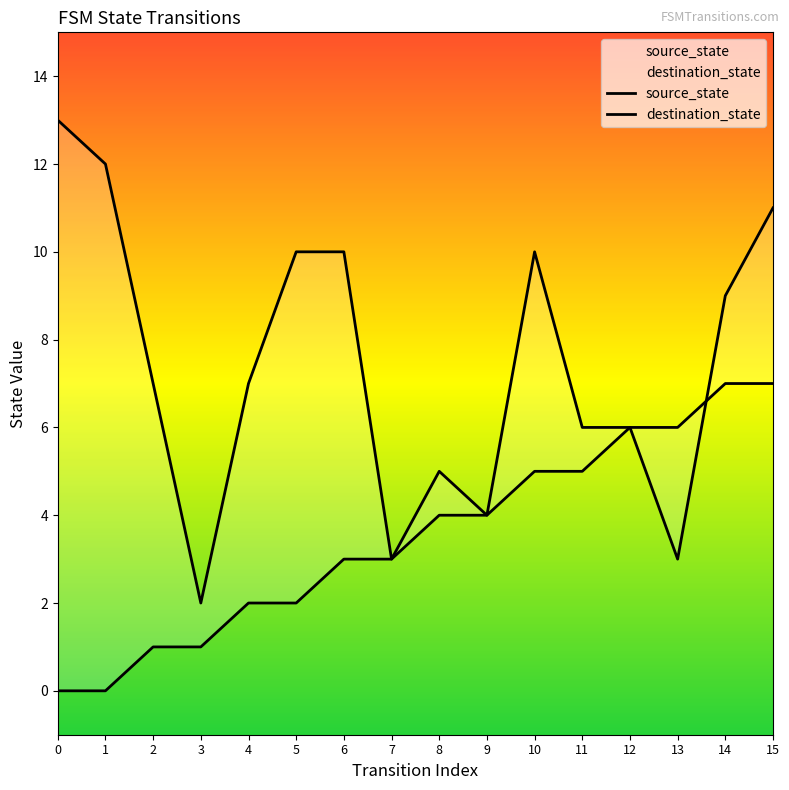

Rank the series at 13 from highest to lowest value.

source_state, destination_state